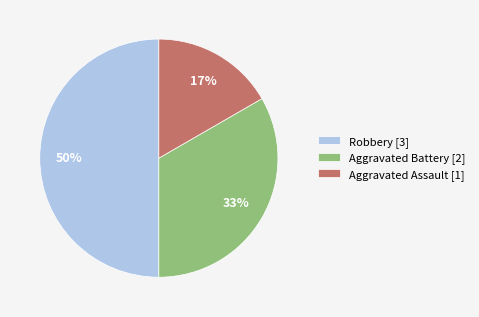

How many slices are in this pie chart?

3